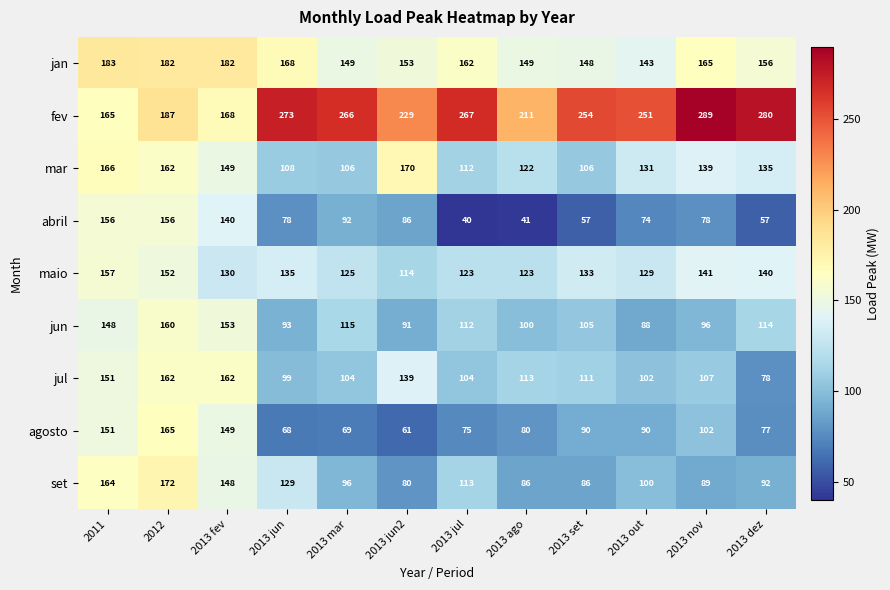

The value of set at 2013 nov is 50. True or false?

False